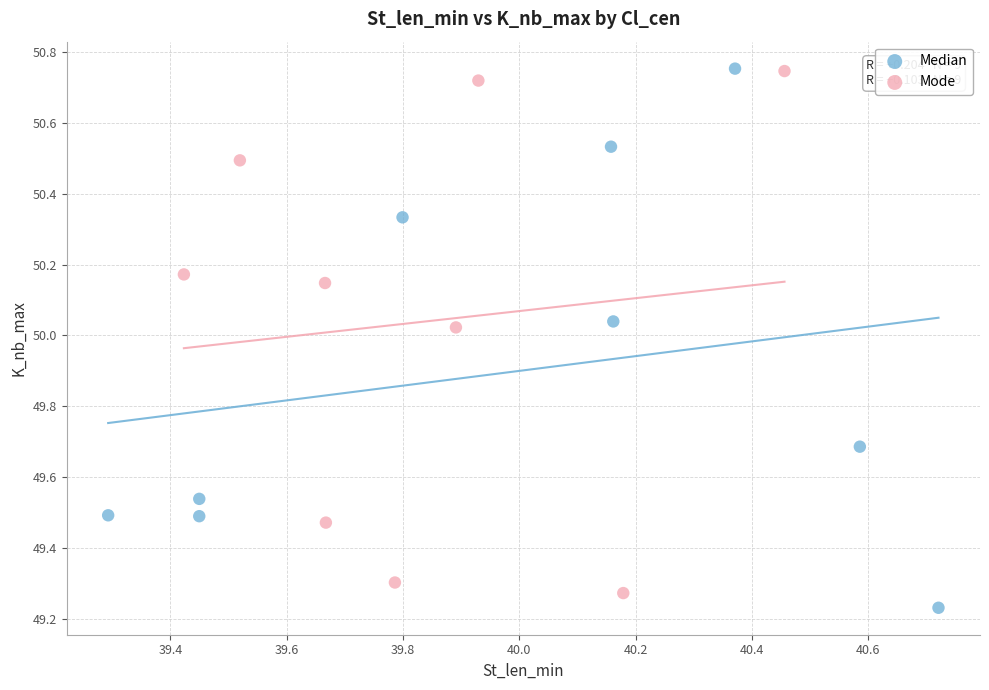

Which series contains the lowest Y value?

Median